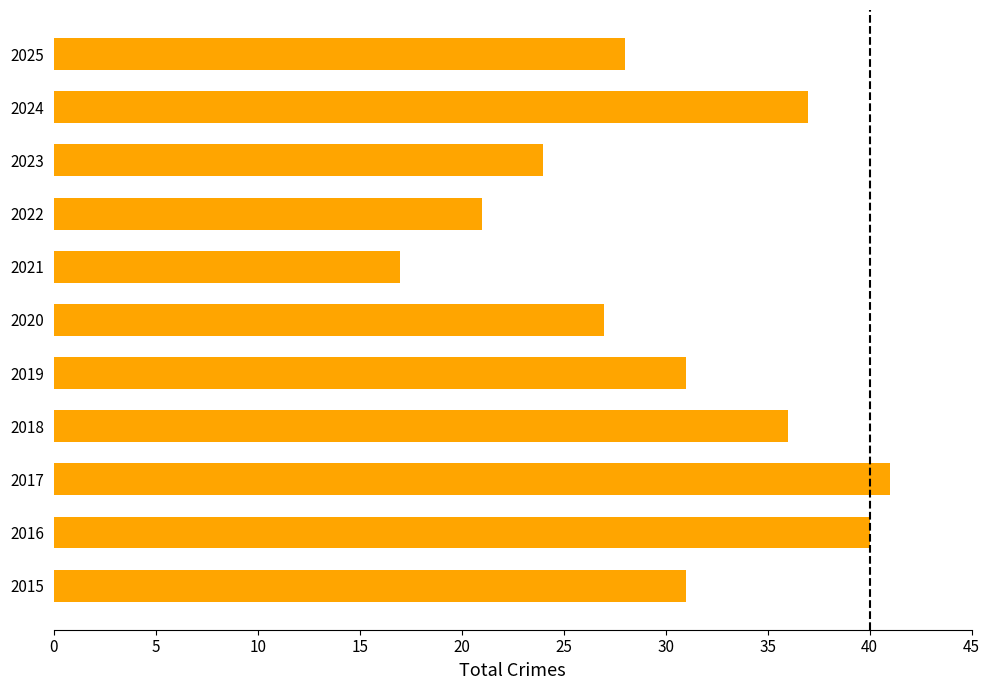

What is the change in value from 2019 to 2020?

-4